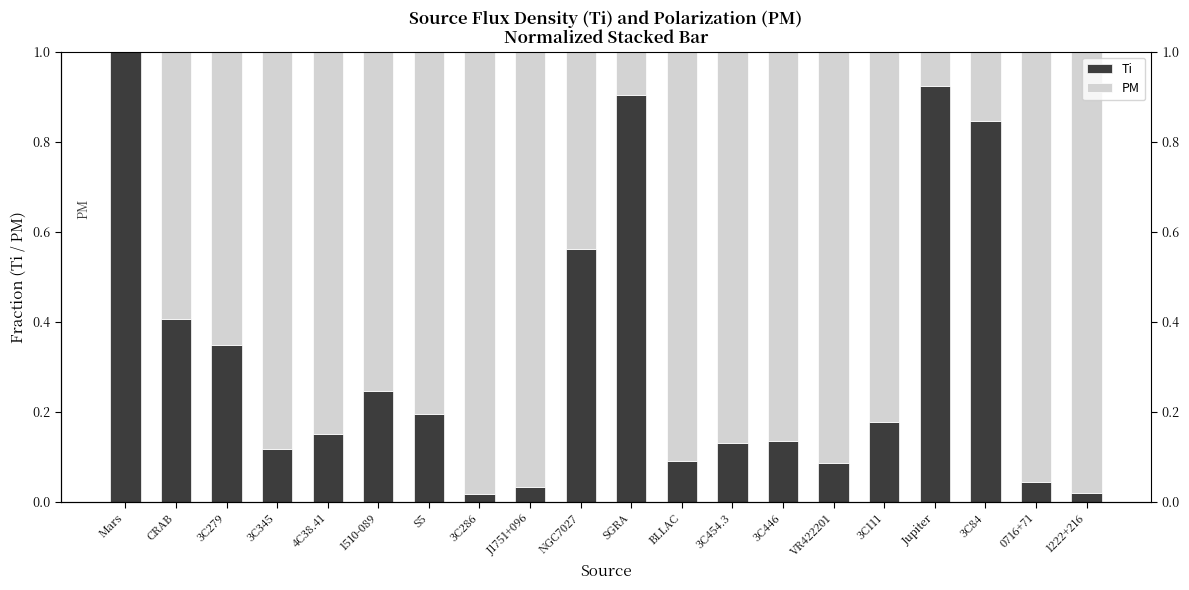

What is the approximate value of Ti at Mars?

1.0